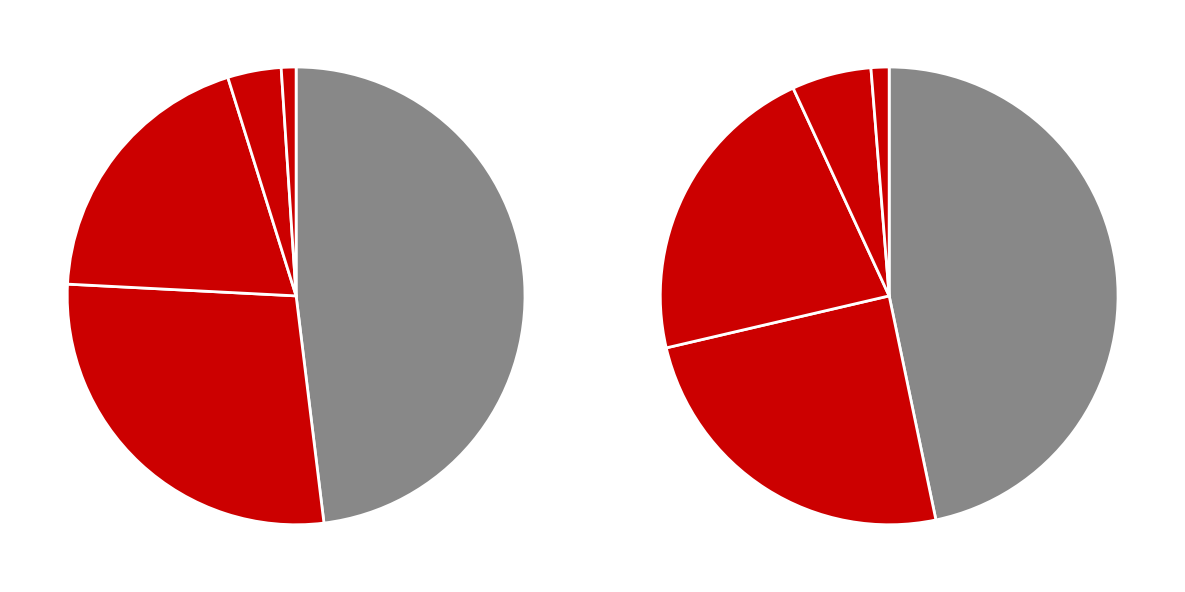

Combined, what portion of the pie is Casi siempre and Siempre?

4.8%